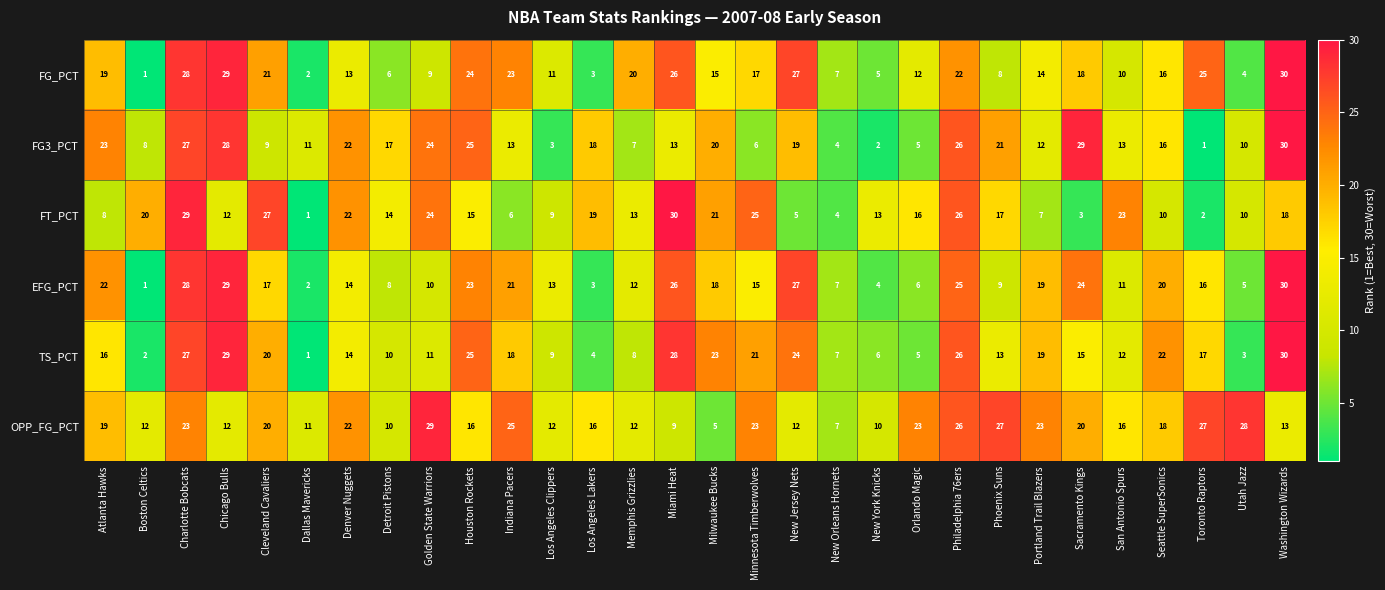

Count the number of categories in the chart.

30